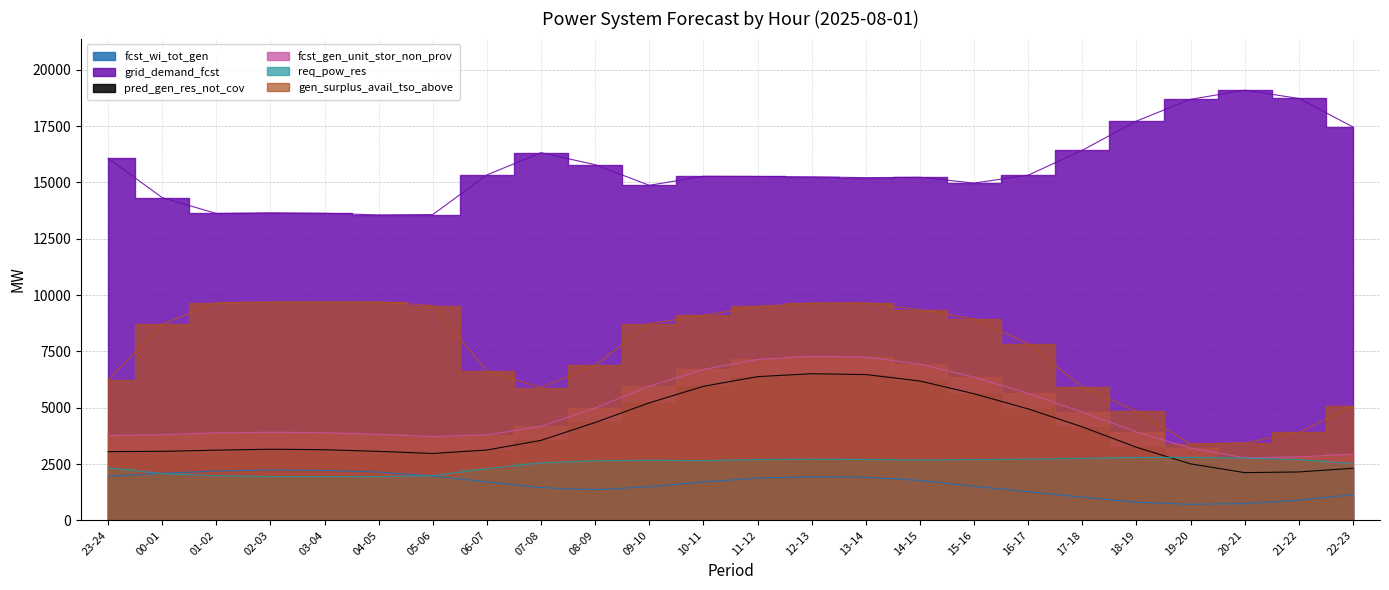

True or false: fcst_gen_unit_stor_non_prov has a value of 2816 at 21-22.

True